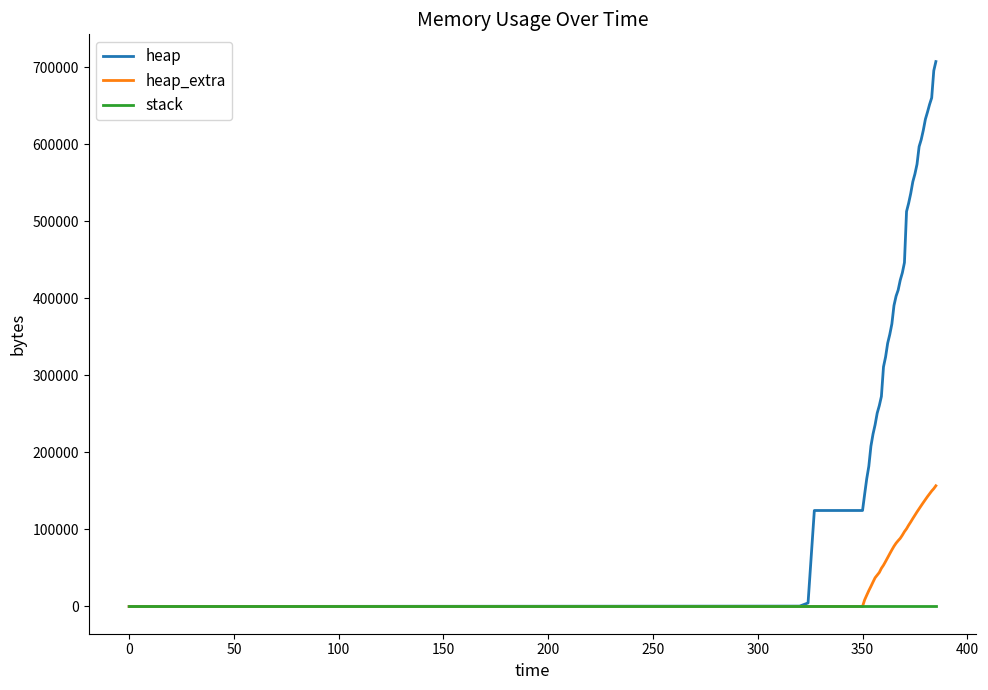

Rank the series by their maximum value, from lowest to highest.

stack, heap_extra, heap